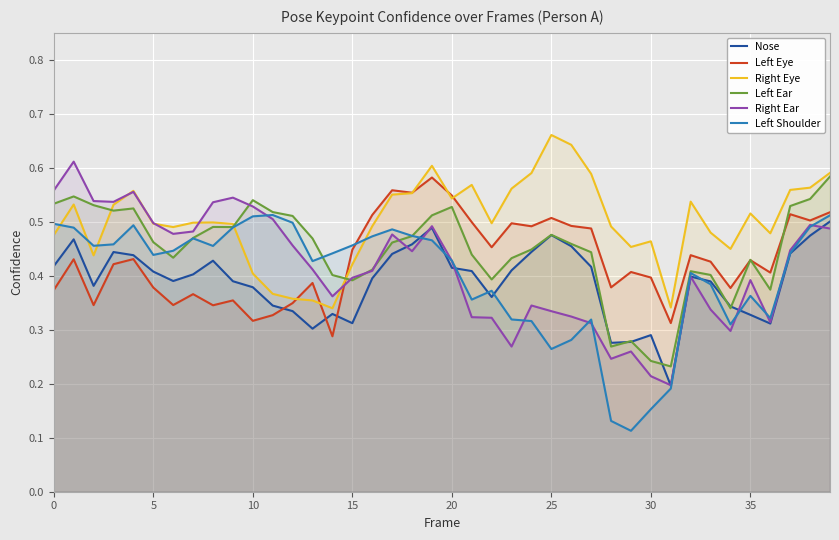

What is the value of the Left Shoulder point at the 16th from the left?

0.5